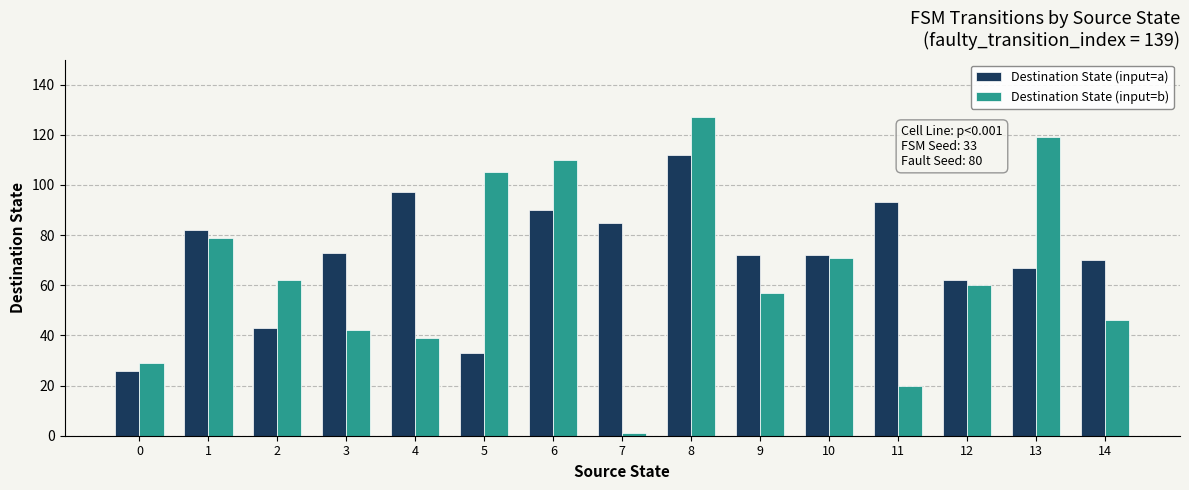

What is the value of the Destination State (input=b) bar at the 9th from the left?

127